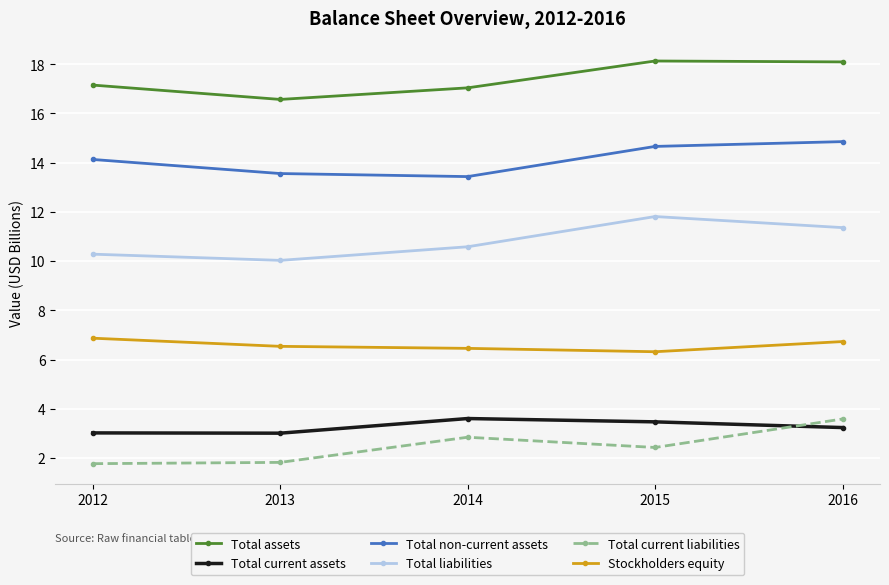

Reading left to right, transcribe all the data shown in this chart.

Total assets: 17.2	16.6	17.0	18.1	18.1
Total current assets: 3.0	3.0	3.6	3.5	3.2
Total non-current assets: 14.1	13.6	13.4	14.7	14.9
Total liabilities: 10.3	10.0	10.6	11.8	11.4
Total current liabilities: 1.8	1.8	2.8	2.4	3.6
Stockholders equity: 6.9	6.5	6.5	6.3	6.7